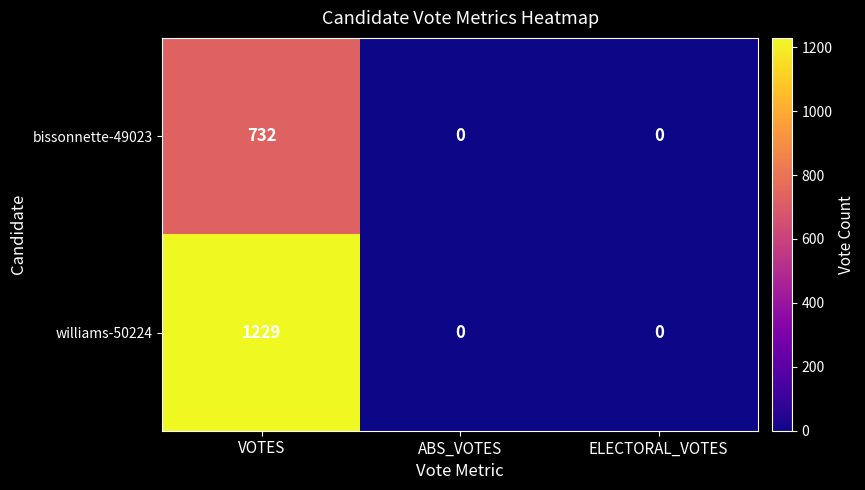

How many data points does each series have?

3